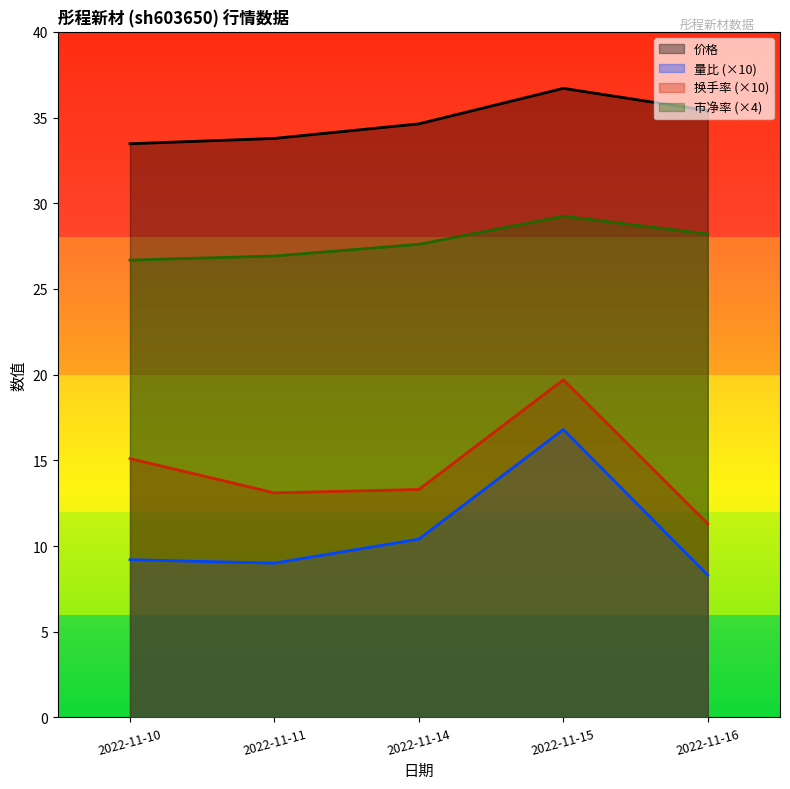

What are all the series names shown in the legend?

价格, 量比 (×10), 换手率 (×10), 市净率 (×4)